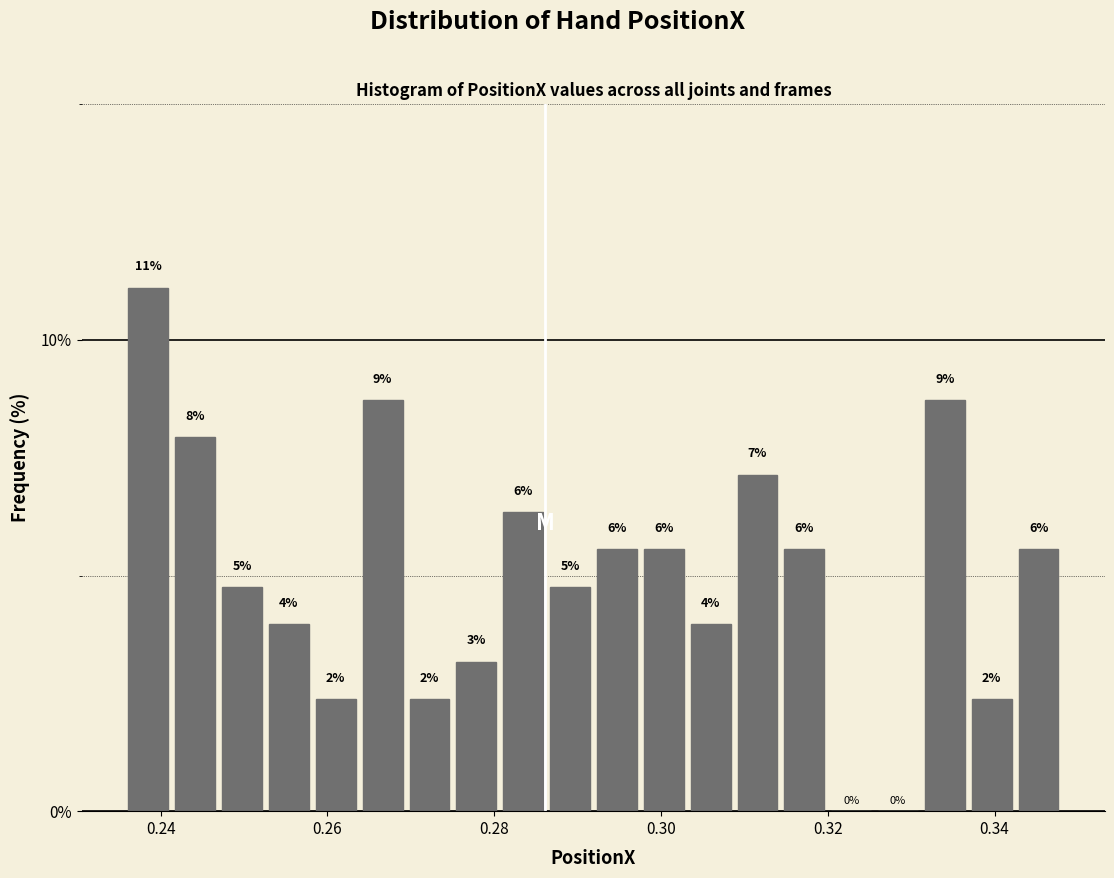

Read against the x-axis, roughly where is the centre of the tallest bar?

0.238